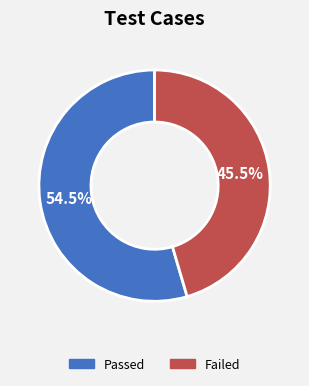

Is there any slice that represents more than half of the pie?

Yes